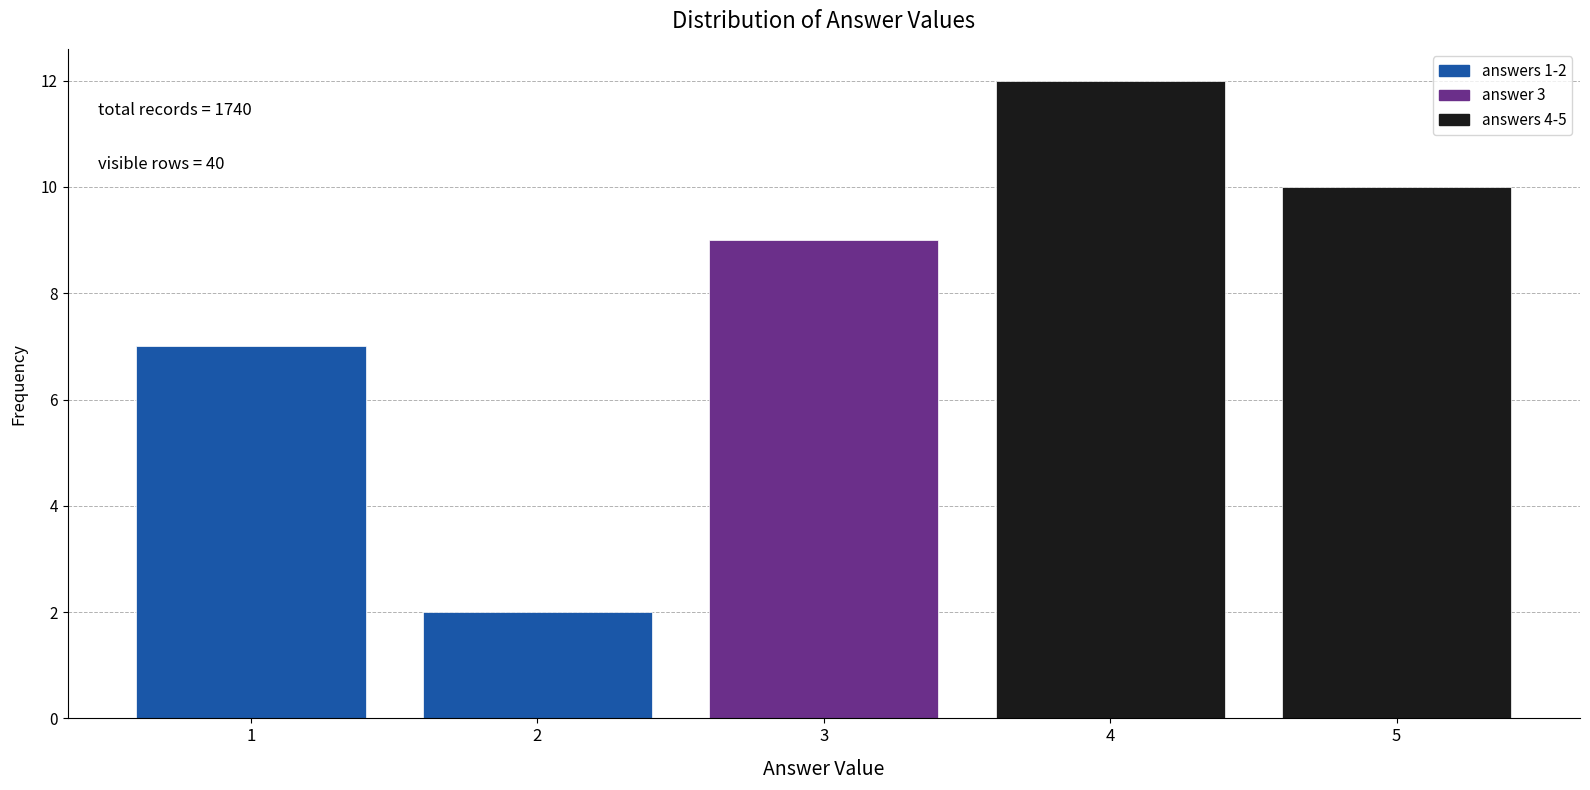

Reading left to right, extract all data points from this chart.

7	2	9	12	10